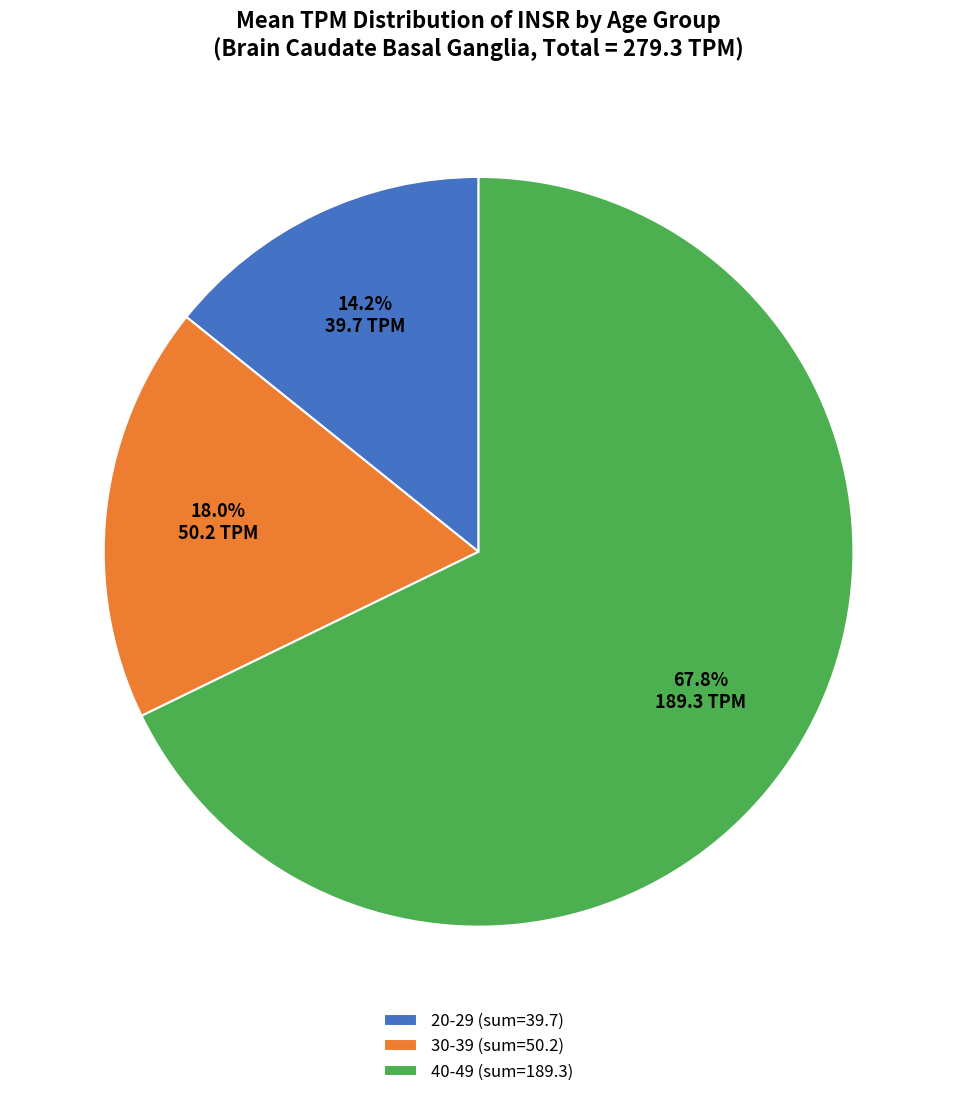

Rank the categories by value from highest to lowest.

40-49 (sum=189.3), 30-39 (sum=50.2), 20-29 (sum=39.7)